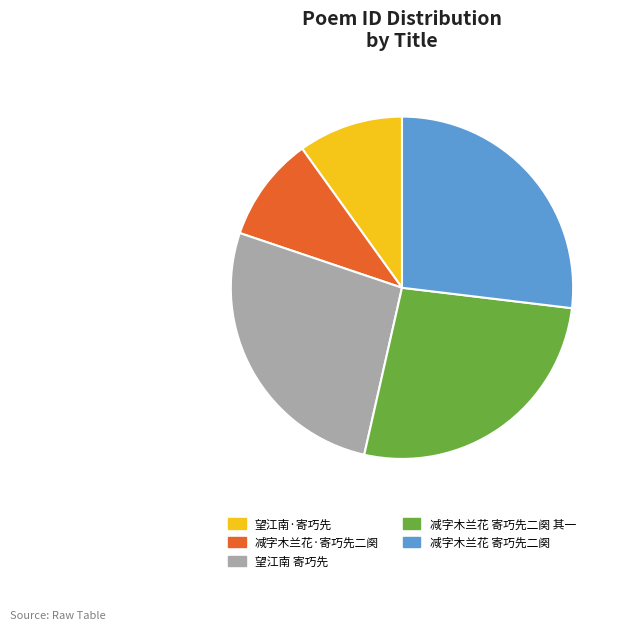

Approximately how many times larger is the value at 减字木兰花 寄巧先二阕 其一 compared to 望江南·寄巧先?

2.7